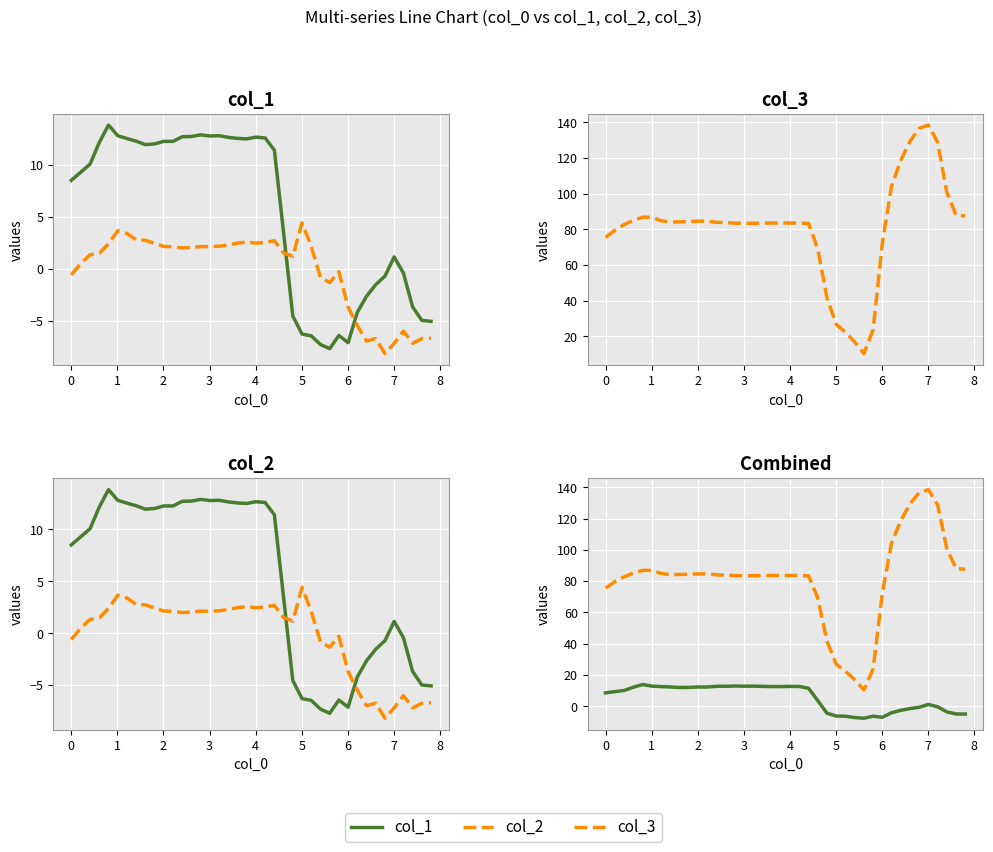

Does the chart display data point markers on the line(s)?

No